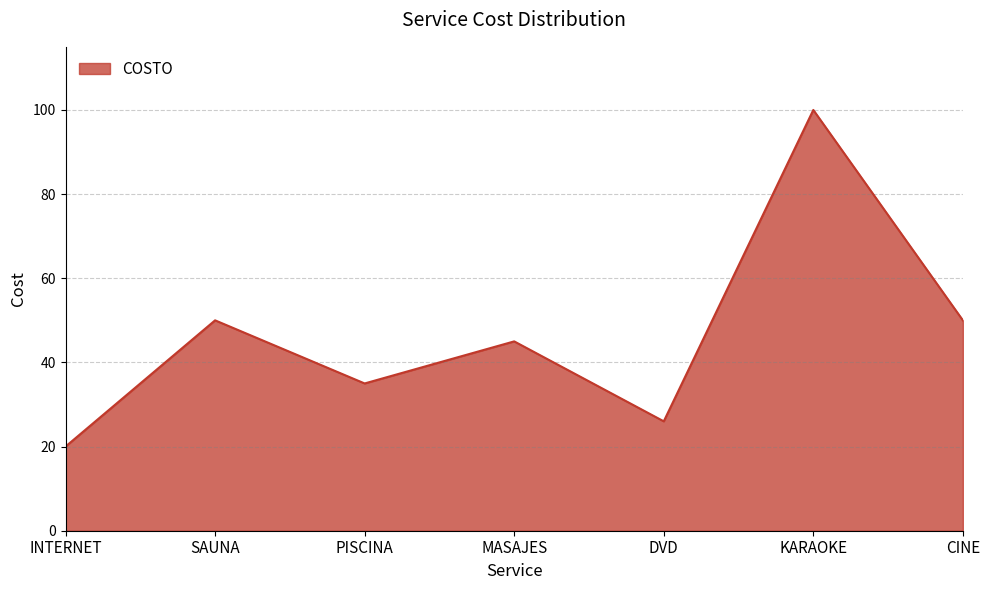

True or false: the data shows 60 at MASAJES.

False